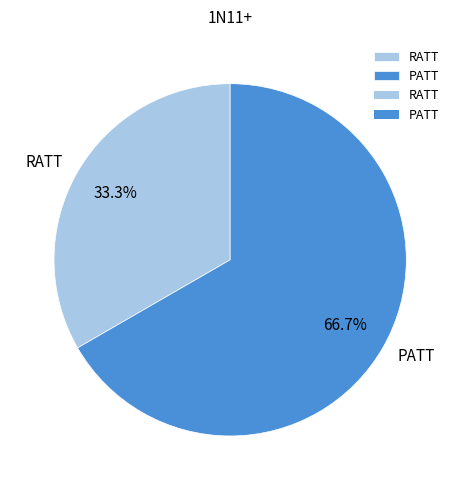

What is the ratio of the value at RATT to the value at PATT?

0.5